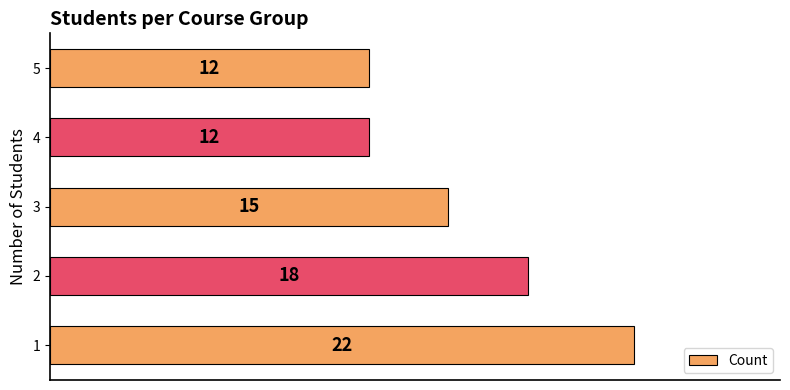

Count the number of categories in the chart.

5